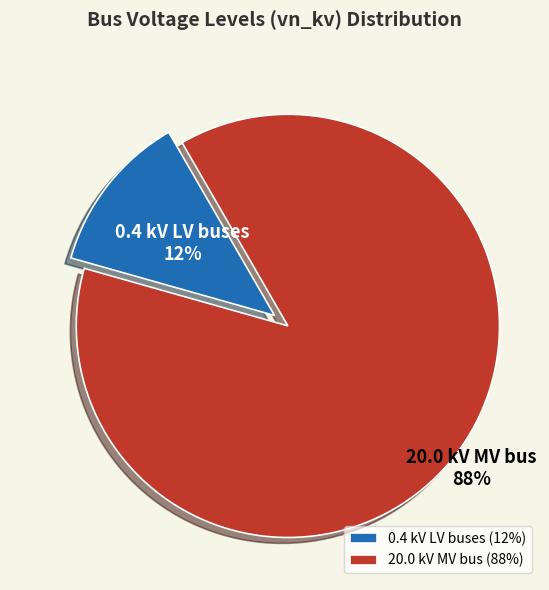

Count the number of slices in the pie.

2